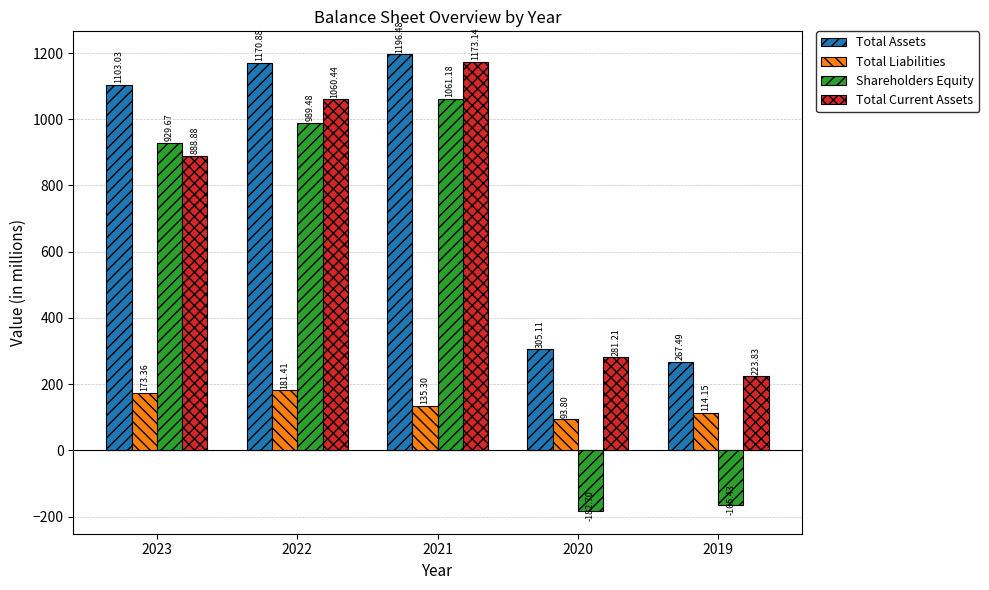

At which category does the chart reach its peak across all series?

2021